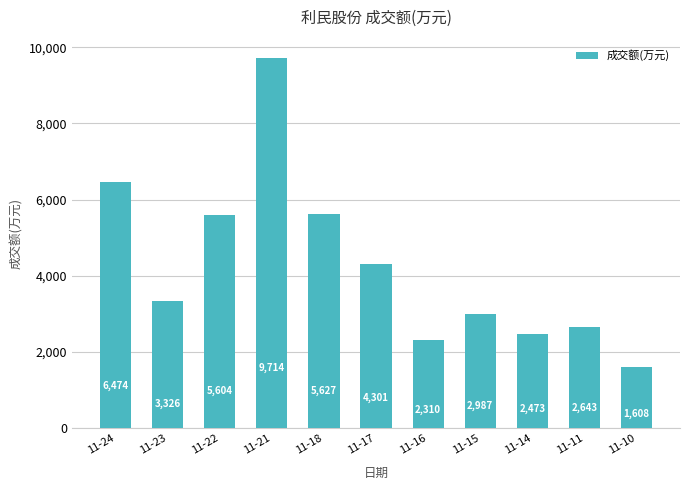

What is the smallest value displayed?

1608